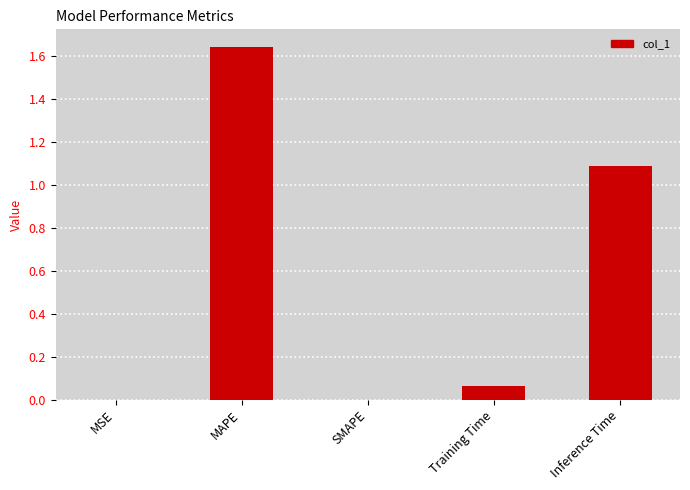

Count the number of data series in this chart.

1